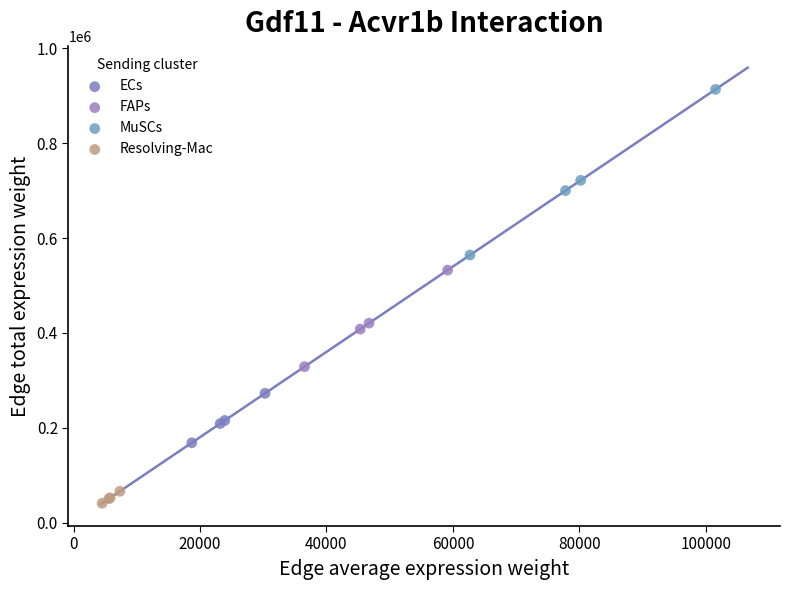

Which series has the largest Y range (max minus min)?

MuSCs